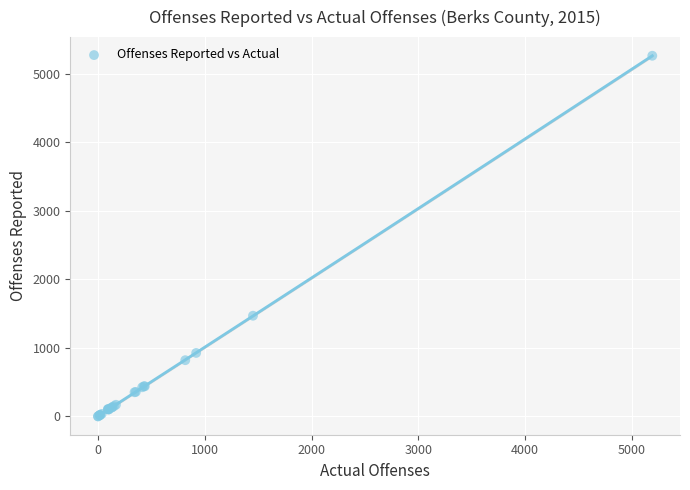

What Y value in the scatter plot is closest to 2632?

1470